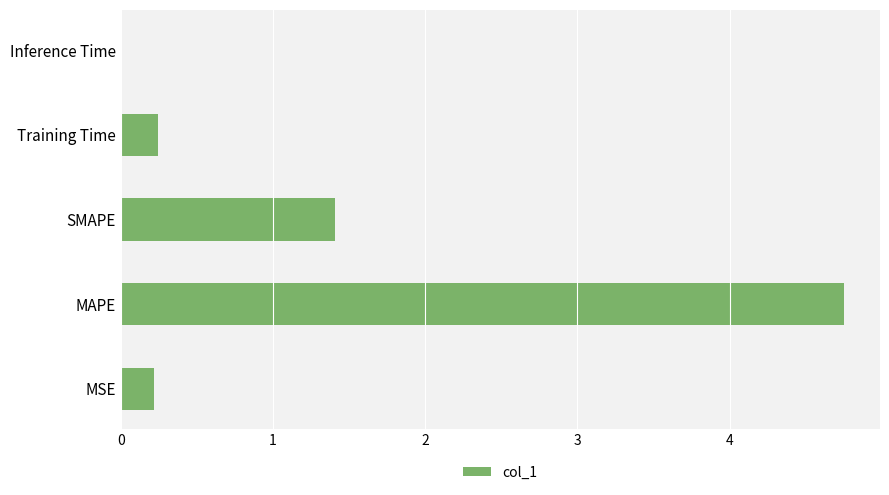

At which category does the chart reach its peak across all series?

MAPE